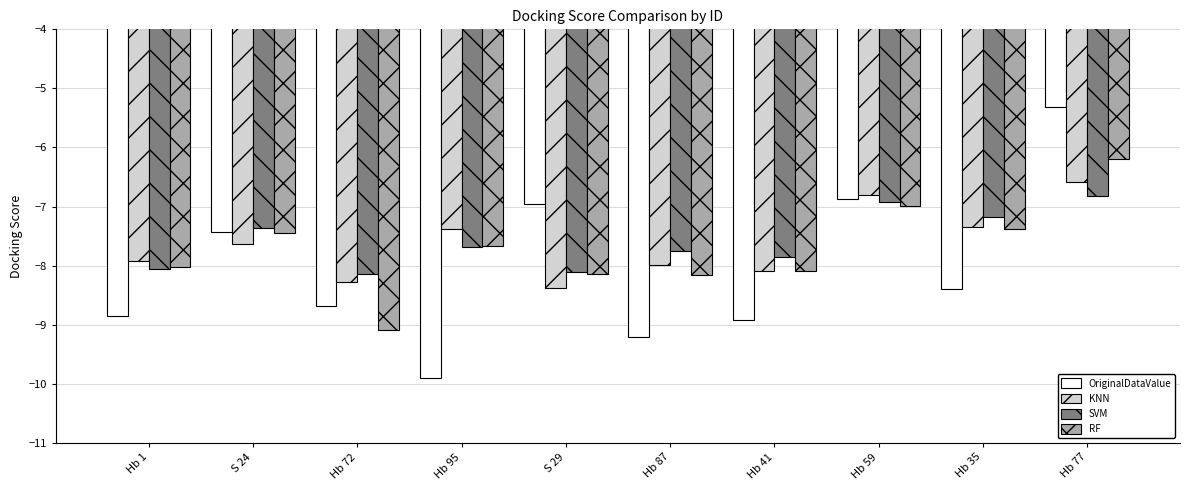

What is the total value across all series at S 24?

-29.9